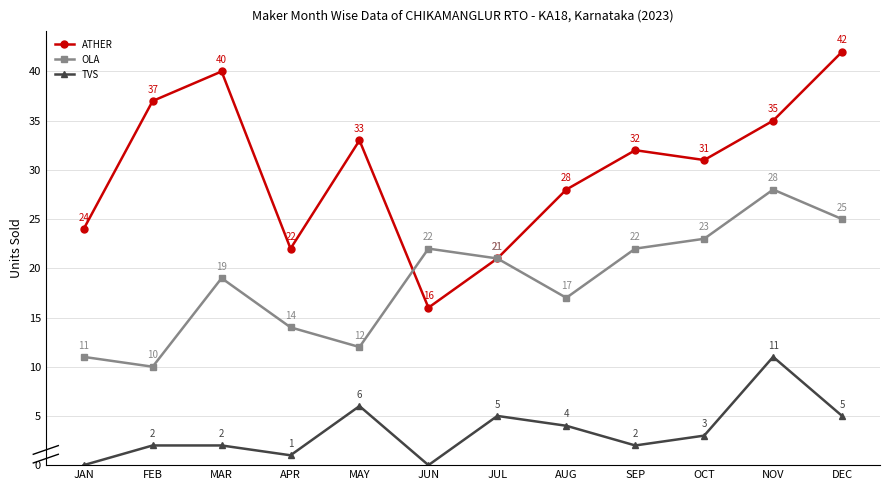

Is the value of TVS at JAN greater than the value of OLA at NOV?

No